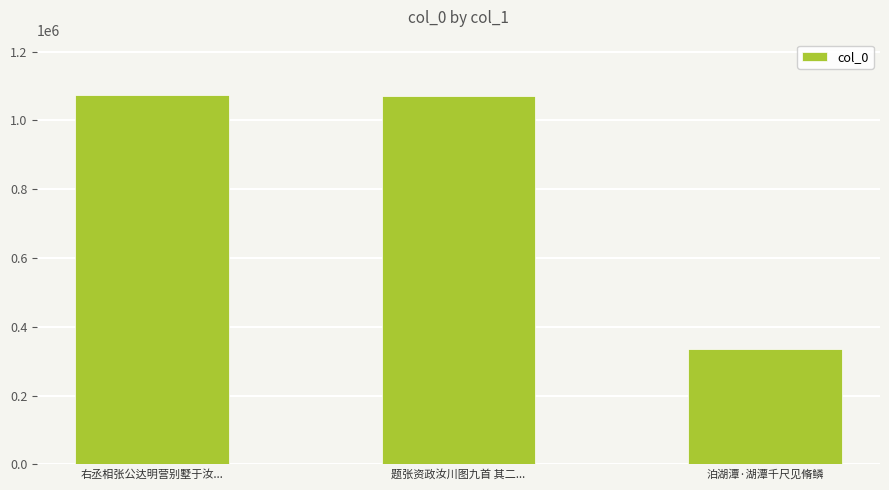

What is the average value?

826751